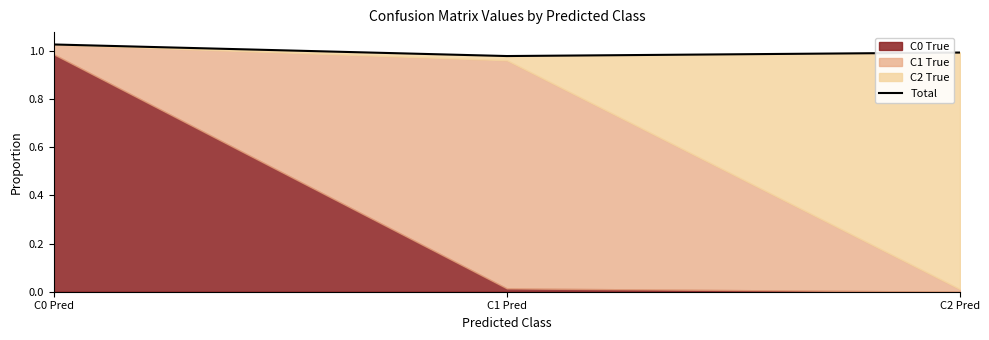

Approximately how many times larger is the value at C1 Pred compared to C0 Pred?

1.0